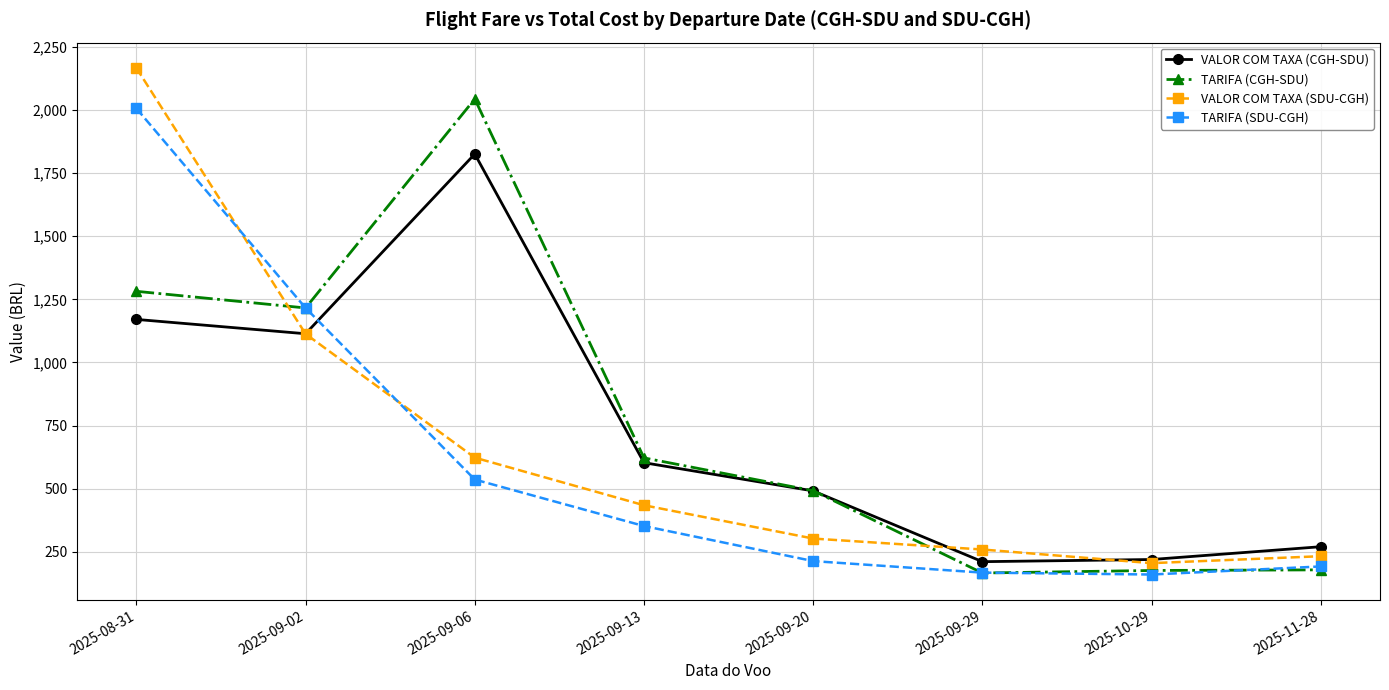

Is it true that TARIFA (CGH-SDU) equals 255.5 at 2025-09-29?

False